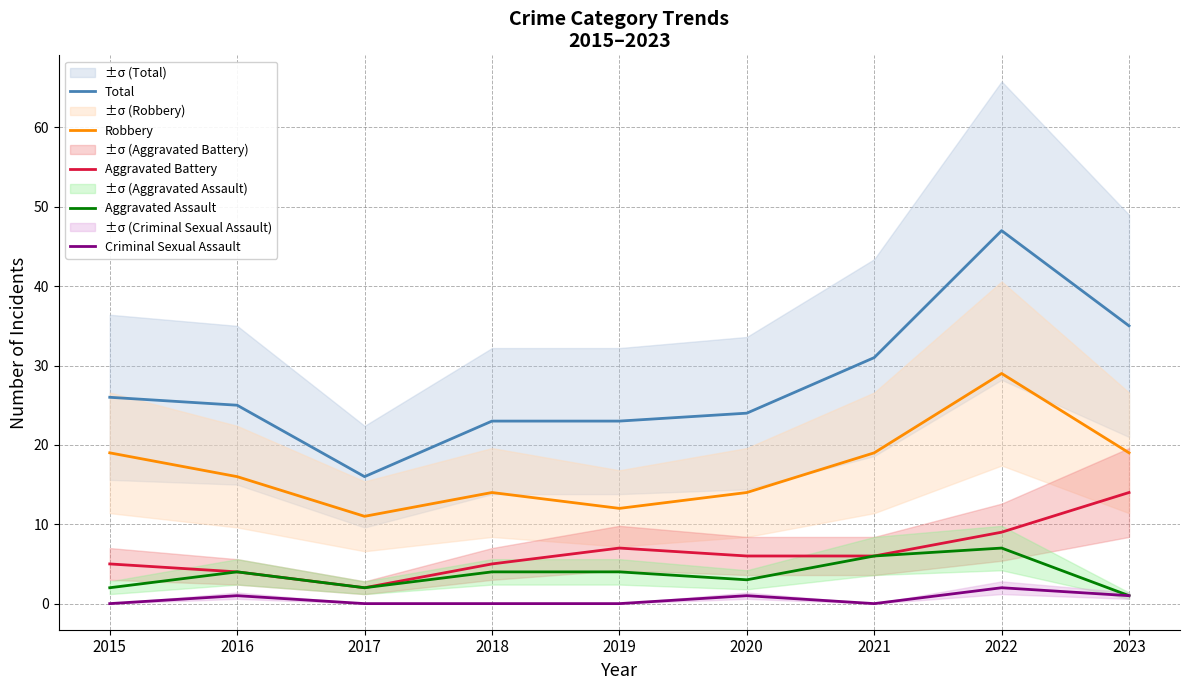

The value of Criminal Sexual Assault at 2015 is 0. True or false?

True